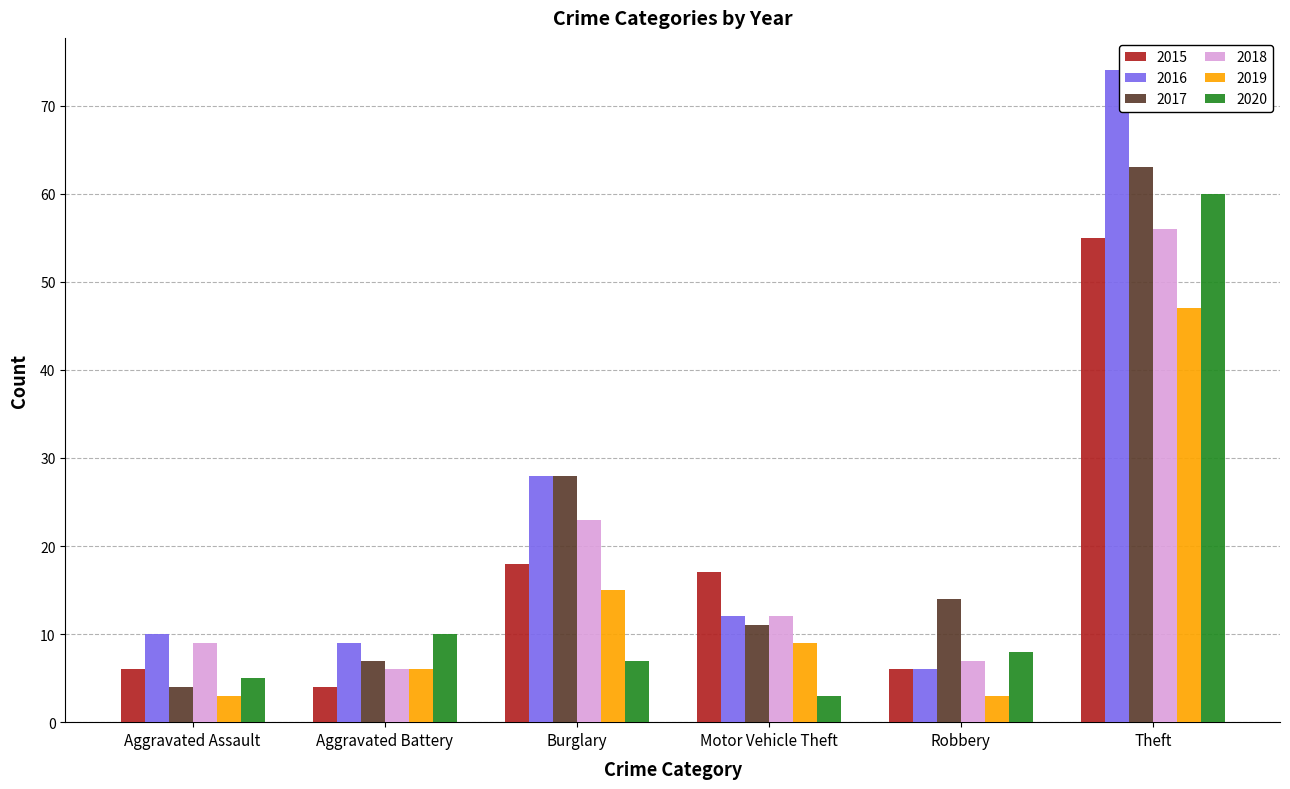

At which category does the chart reach its peak across all series?

Theft